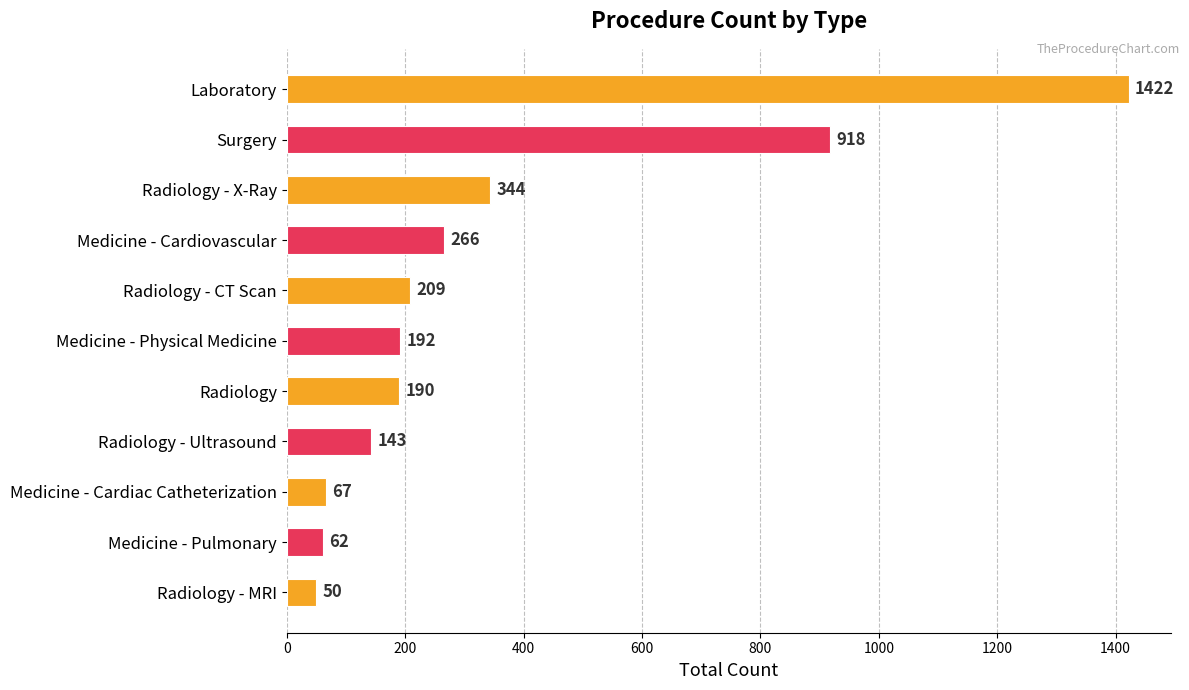

Reading top to bottom, extract all data points from this chart.

1422	918	344	266	209	192	190	143	67	62	50